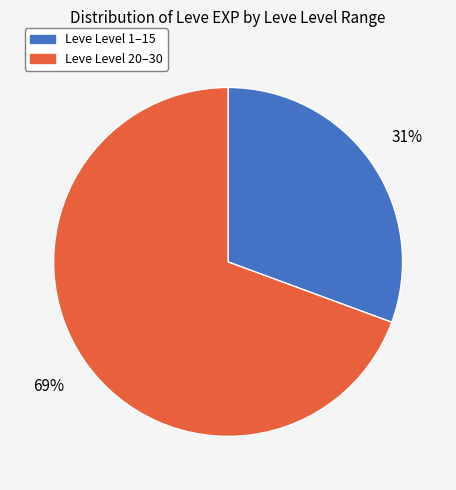

Is there any slice that represents more than half of the pie?

Yes